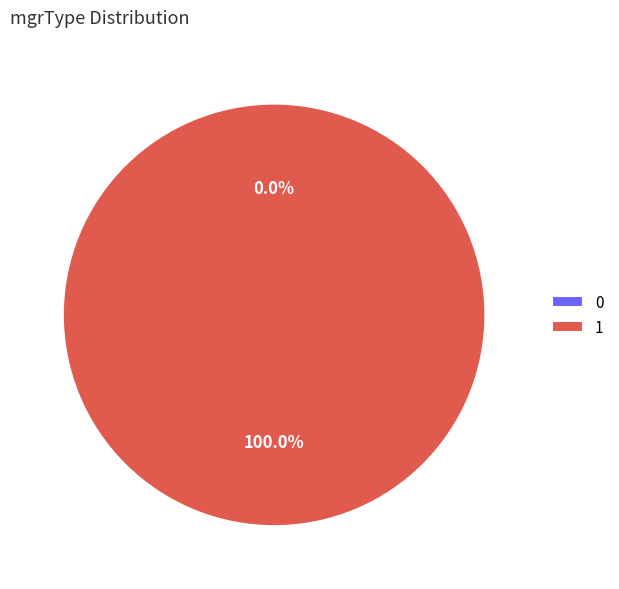

How many slices are in this pie chart?

2